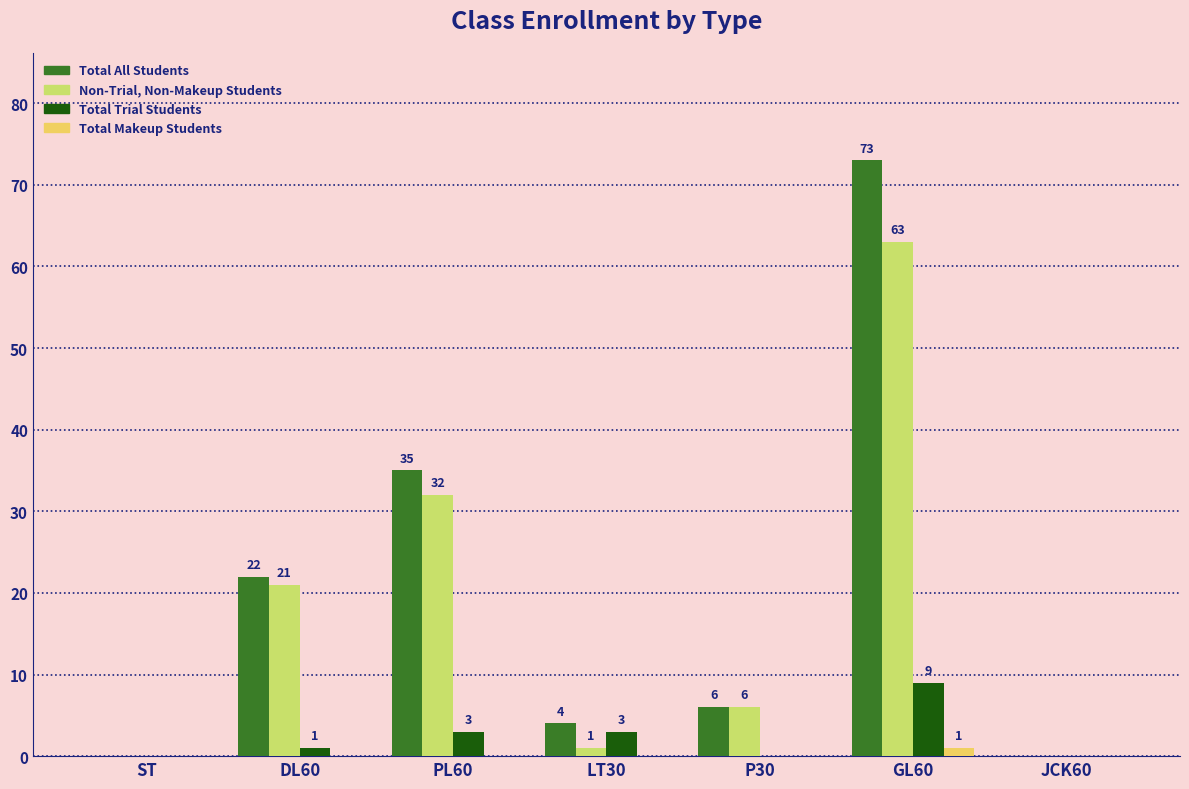

The Non-Trial, Non-Makeup Students series shows 7 at DL60. True or false?

False